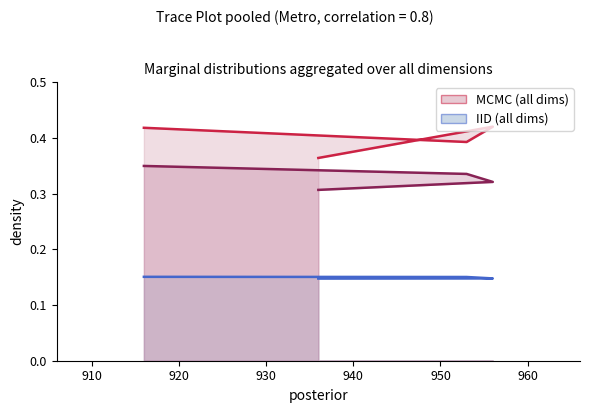

Does the chart display data point markers on the line(s)?

No